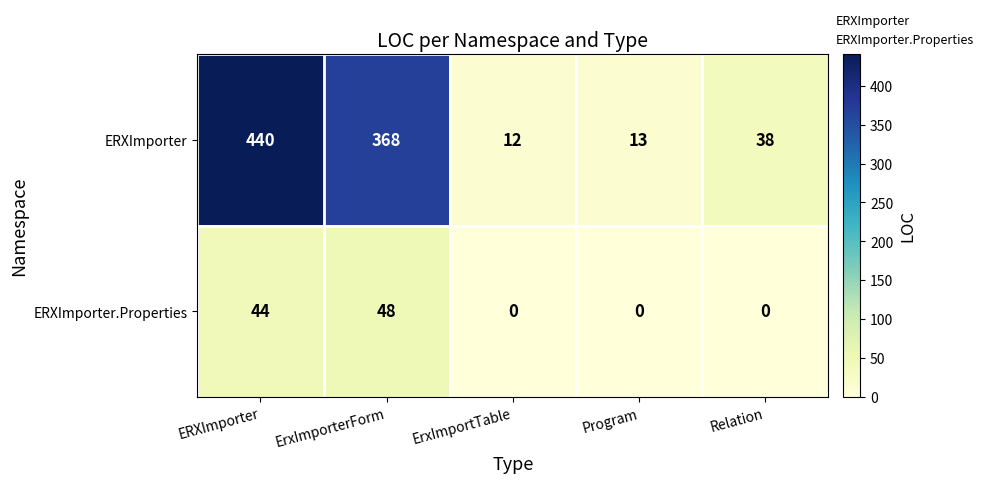

The ERXImporter series shows 145 at ErxImporterForm. True or false?

False